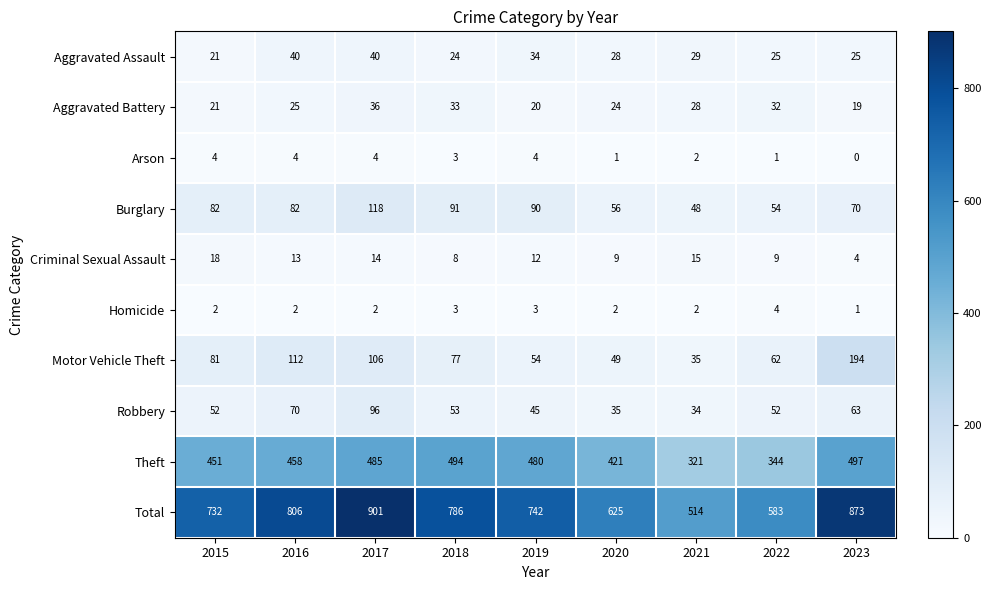

What is the spread (max minus min) of values at 2018?

783